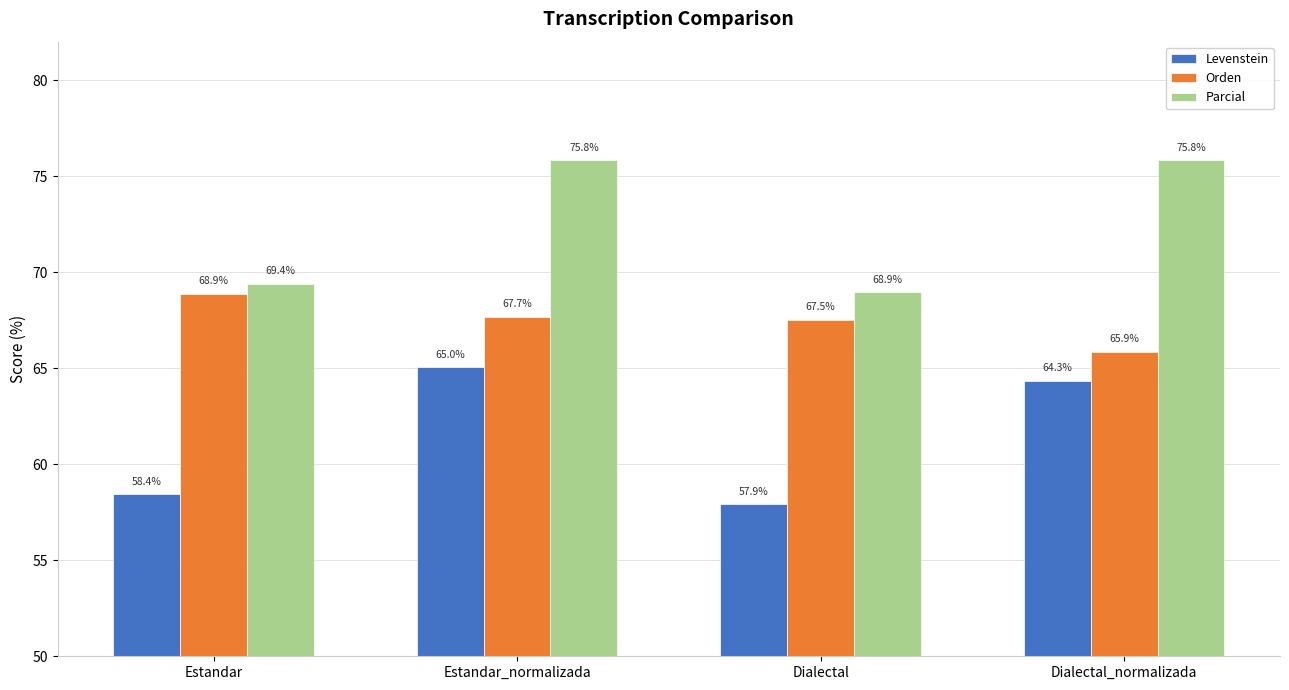

True or false: Orden has a value of 112.3 at Estandar.

False